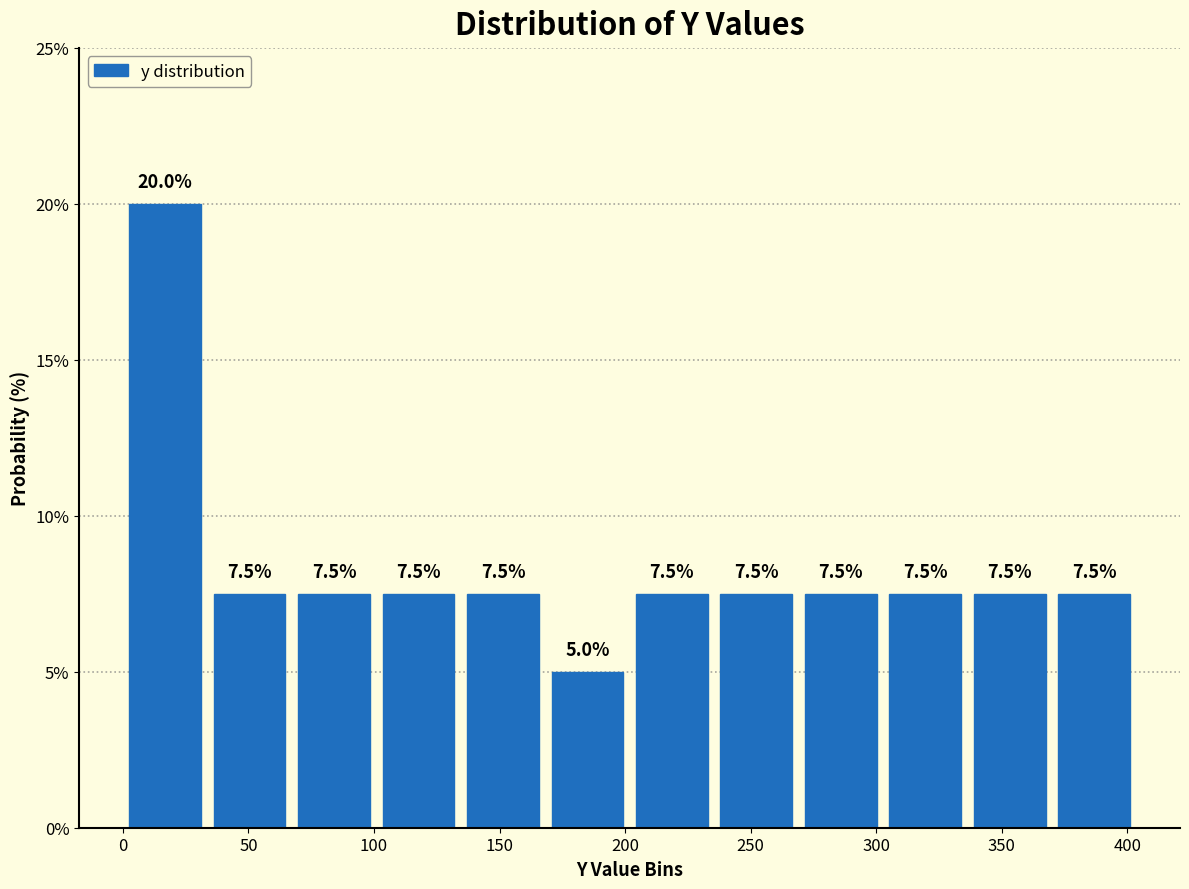

Over which range of the x-axis is the bar tallest?

0 to 35